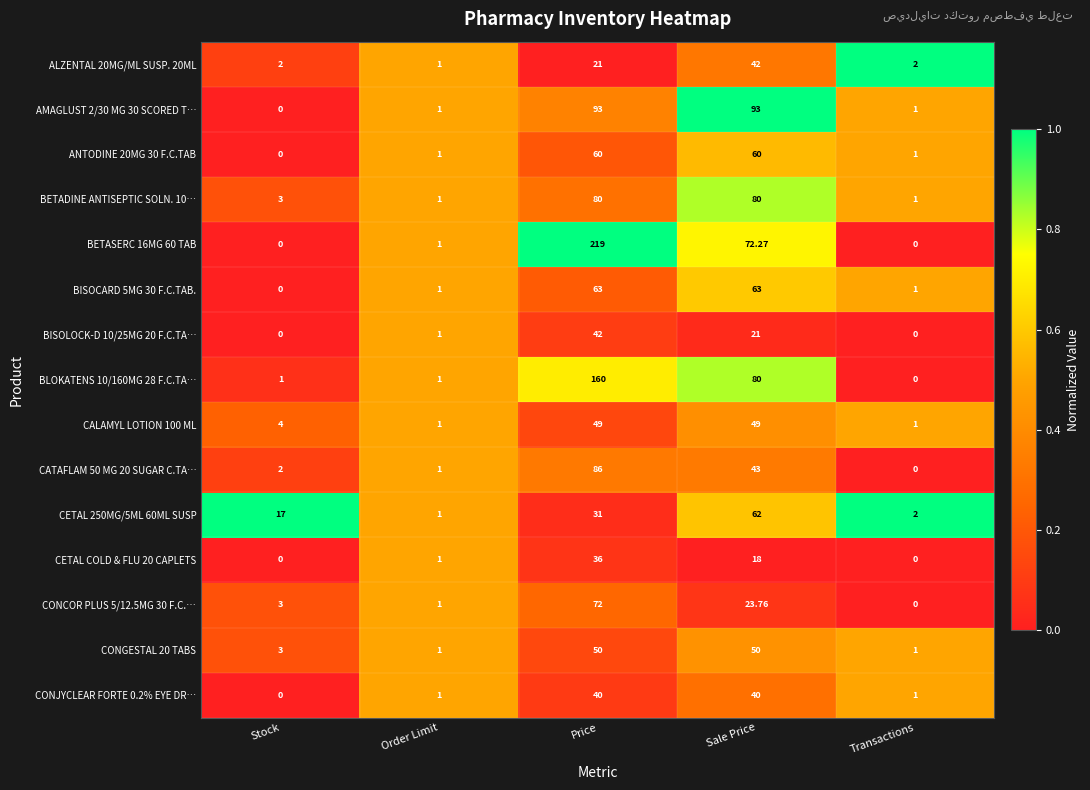

At which category is the sum across all series the highest?

Price